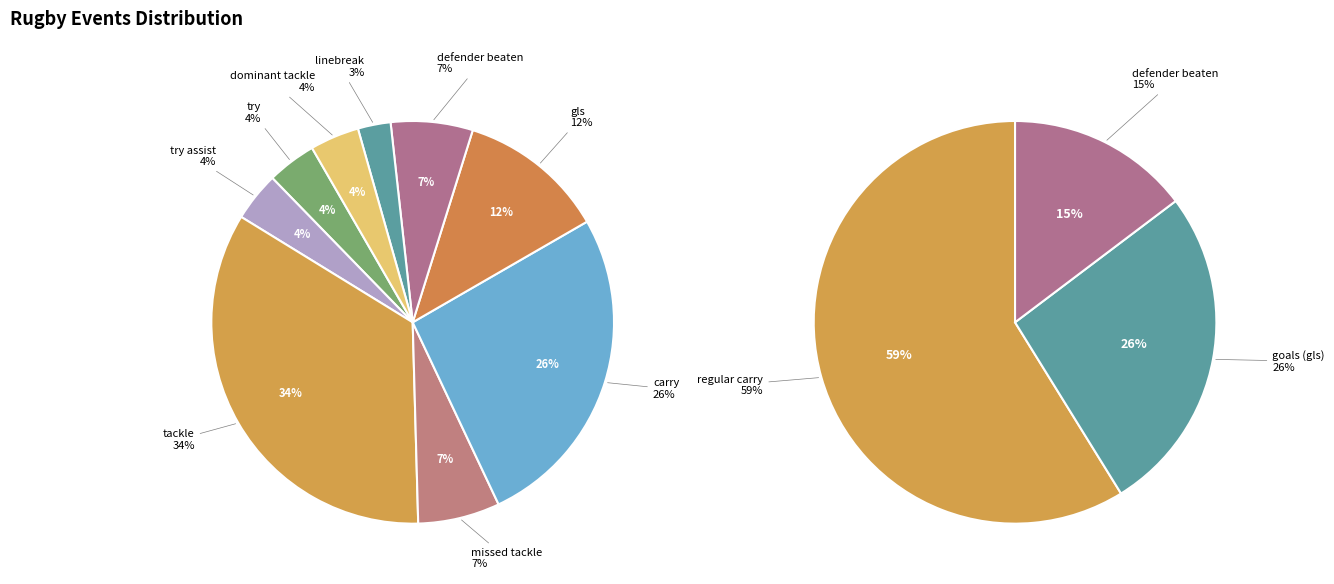

Count the number of slices in the pie.

9